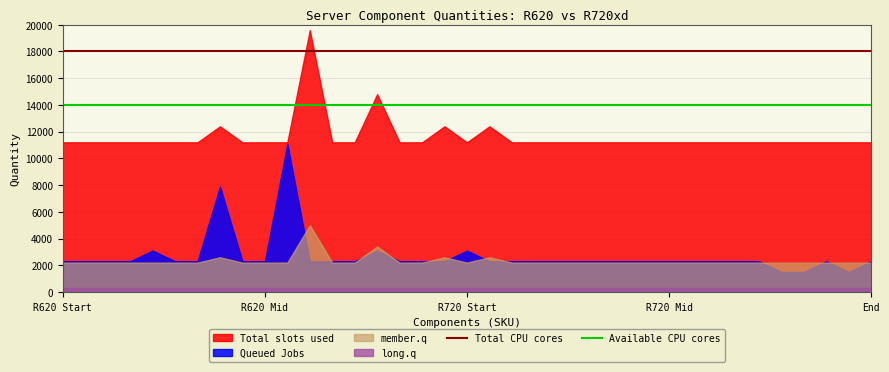

What is the lowest value of the Queued Jobs series?

1500